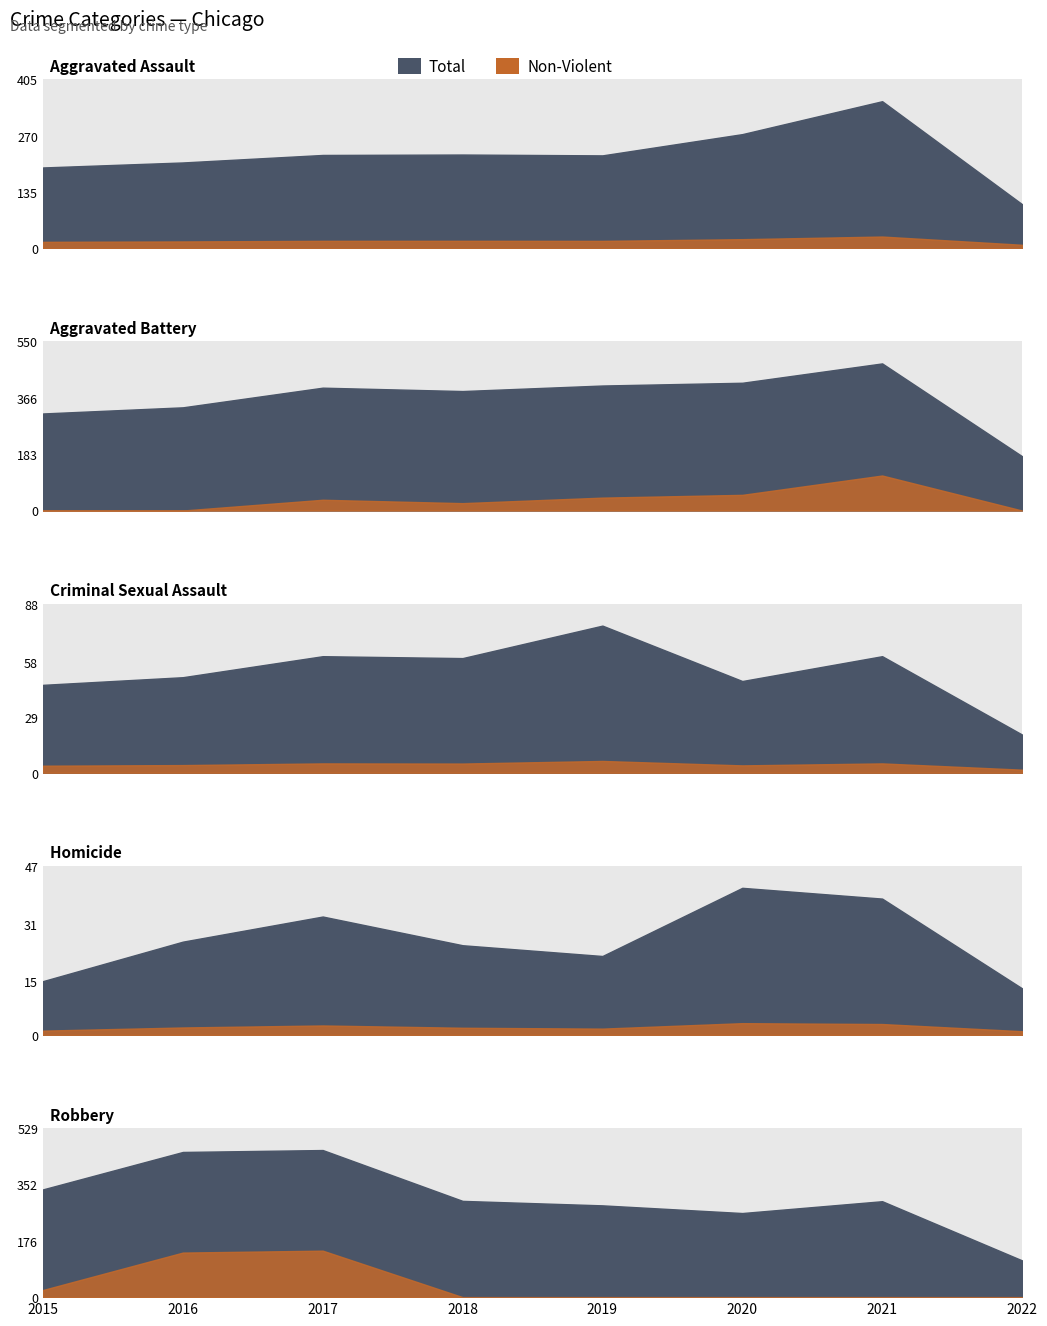

In Robbery, how many points are higher than both neighbors (excluding endpoints)?

2